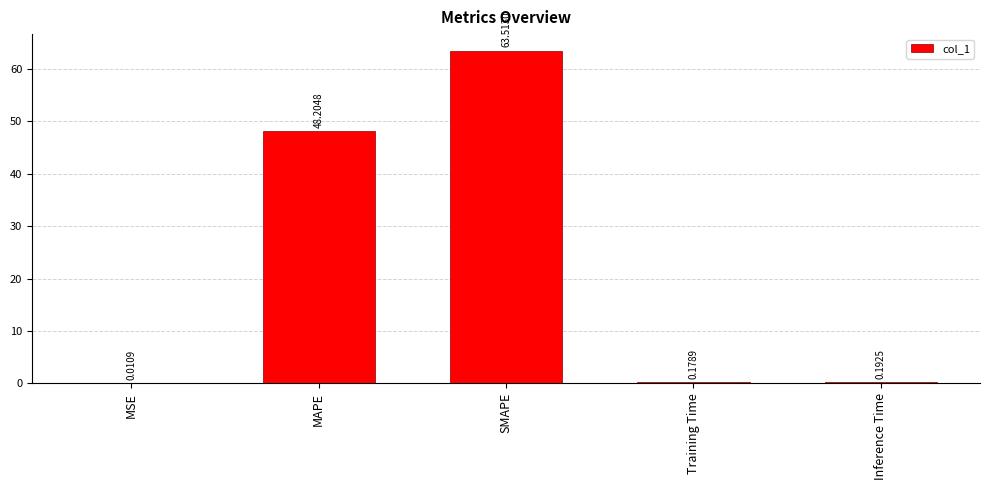

Which label corresponds to the largest value in the chart?

SMAPE